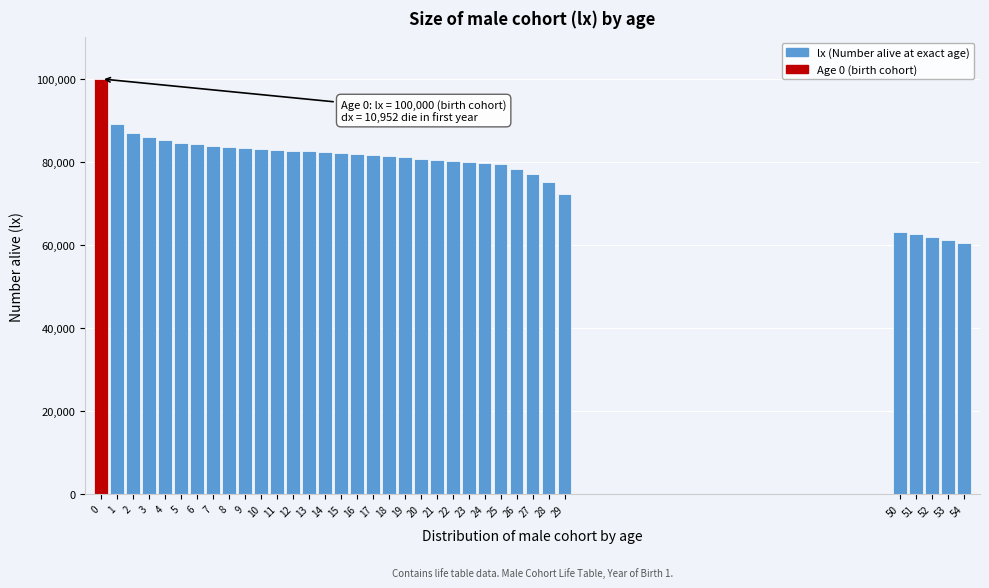

Between 8 and 28, which is larger?

8